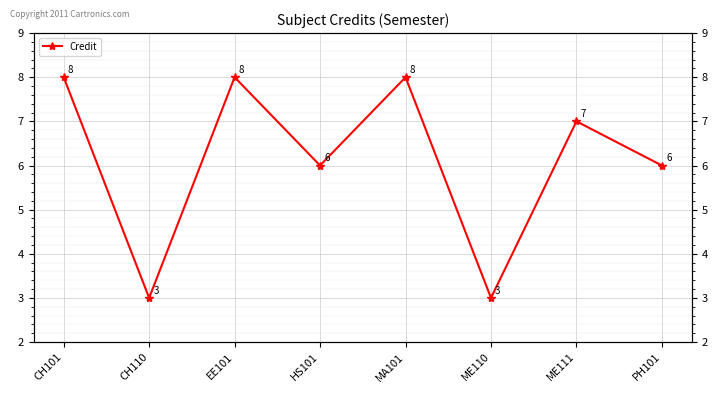

Reading left to right, extract all data points from this chart.

8	3	8	6	8	3	7	6